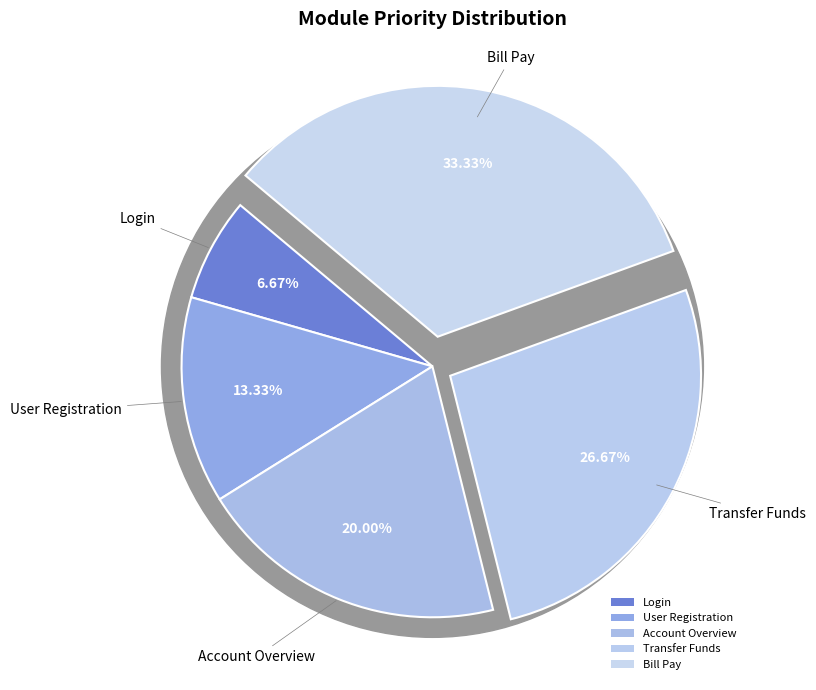

Is the sum of User Registration and Account Overview greater than half?

No